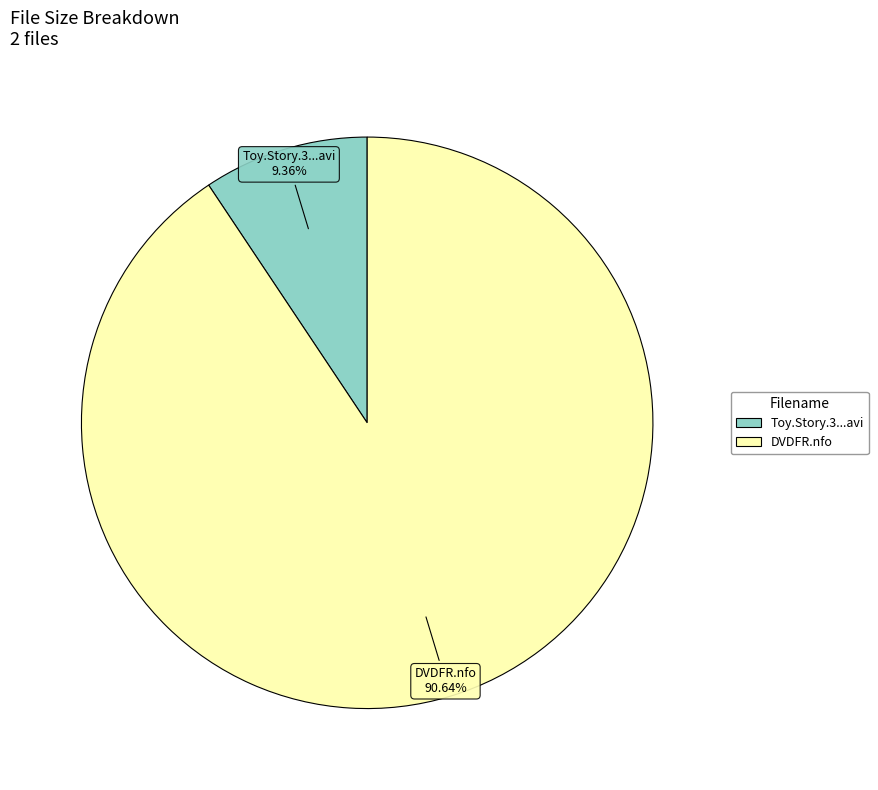

Does any single category account for the majority?

Yes